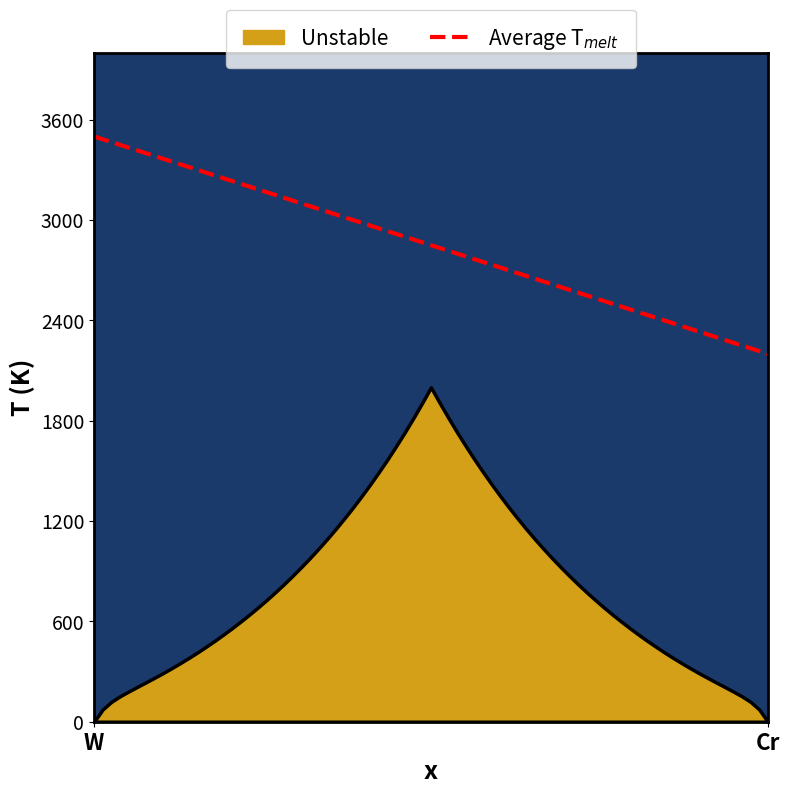

What is the greatest value displayed?

3500